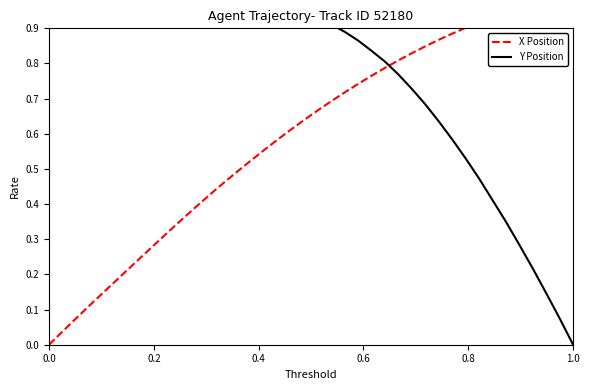

What are all the series names shown in the legend?

X Position, Y Position